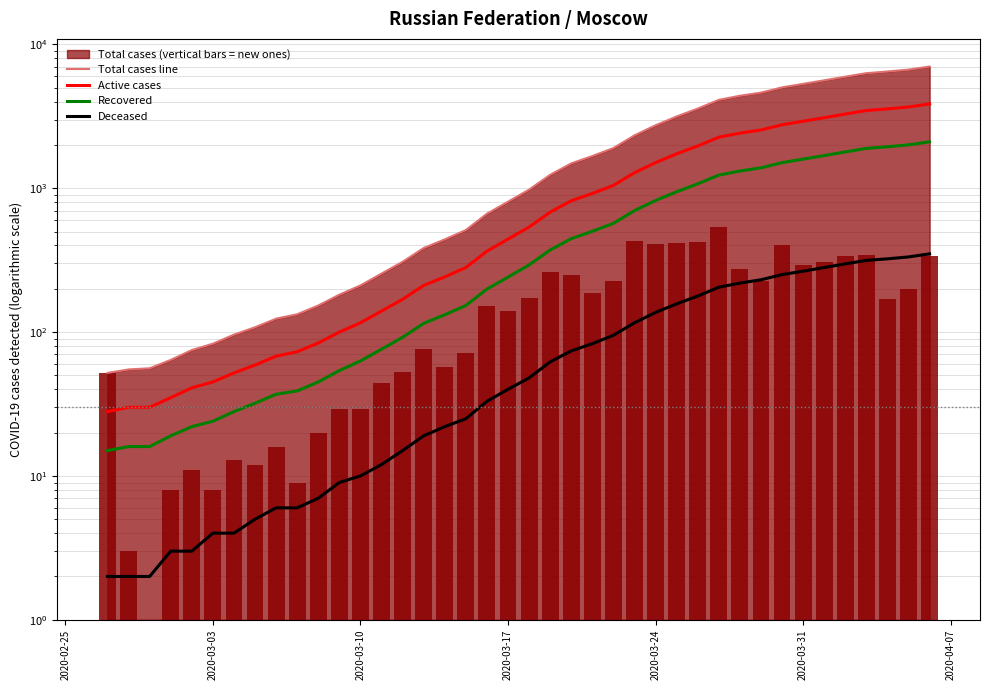

List the series in order of their peak value, highest first.

Total cases line, Active cases, Recovered, Deceased